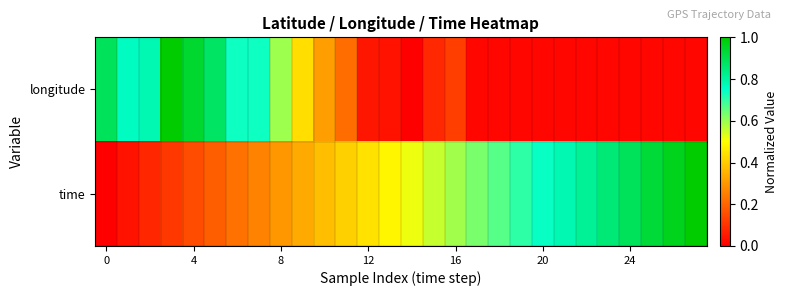

At which category does the chart reach its minimum across all series?

14